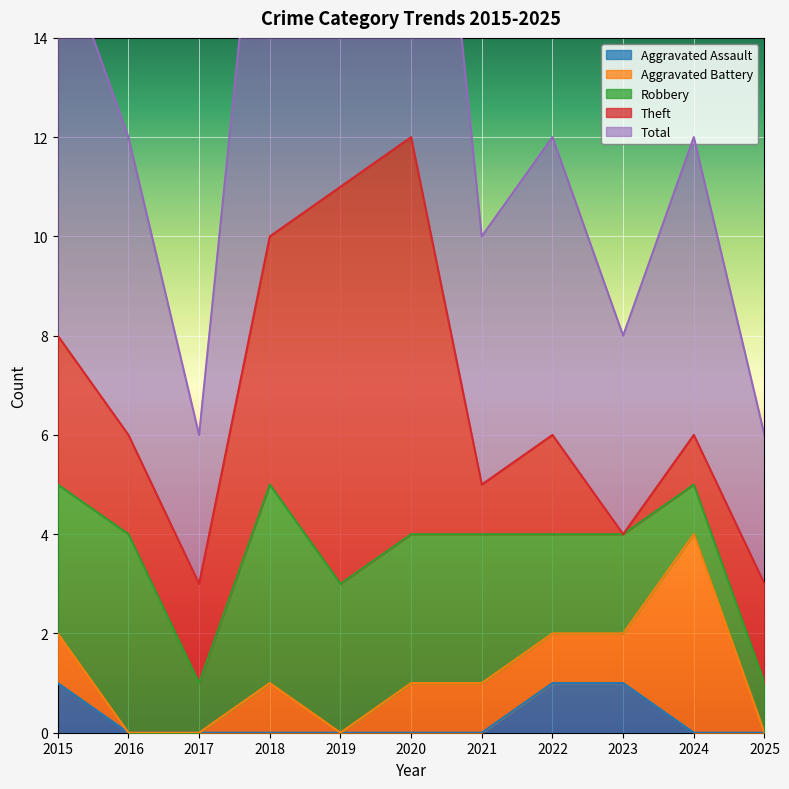

True or false: Aggravated Assault has a value of 0 at 2020.

True